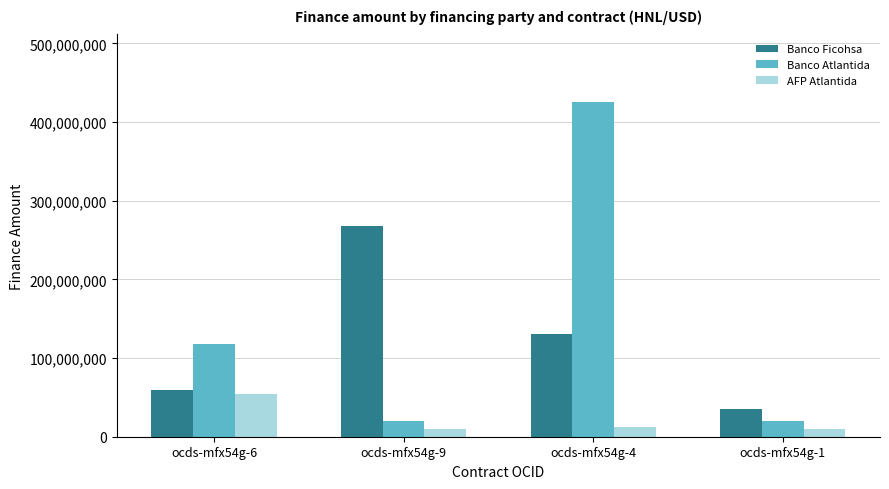

What is the total value across all series at ocds-mfx54g-1?

64791224